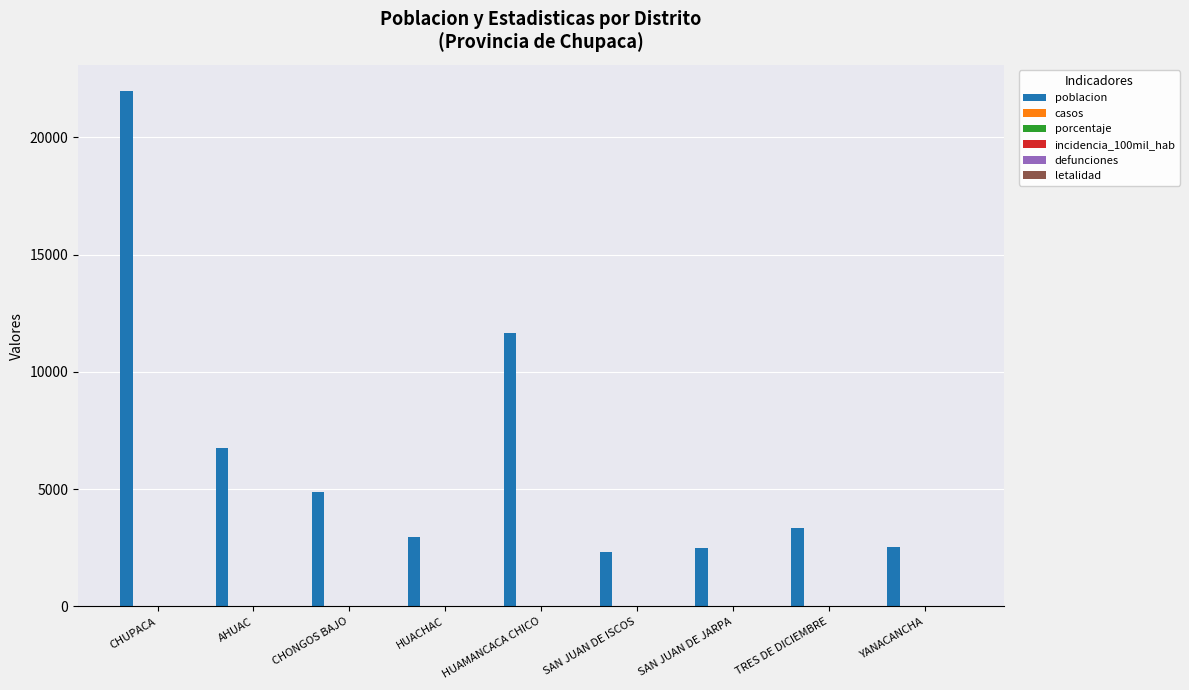

What is the value of the 3rd bar from the left?

4861